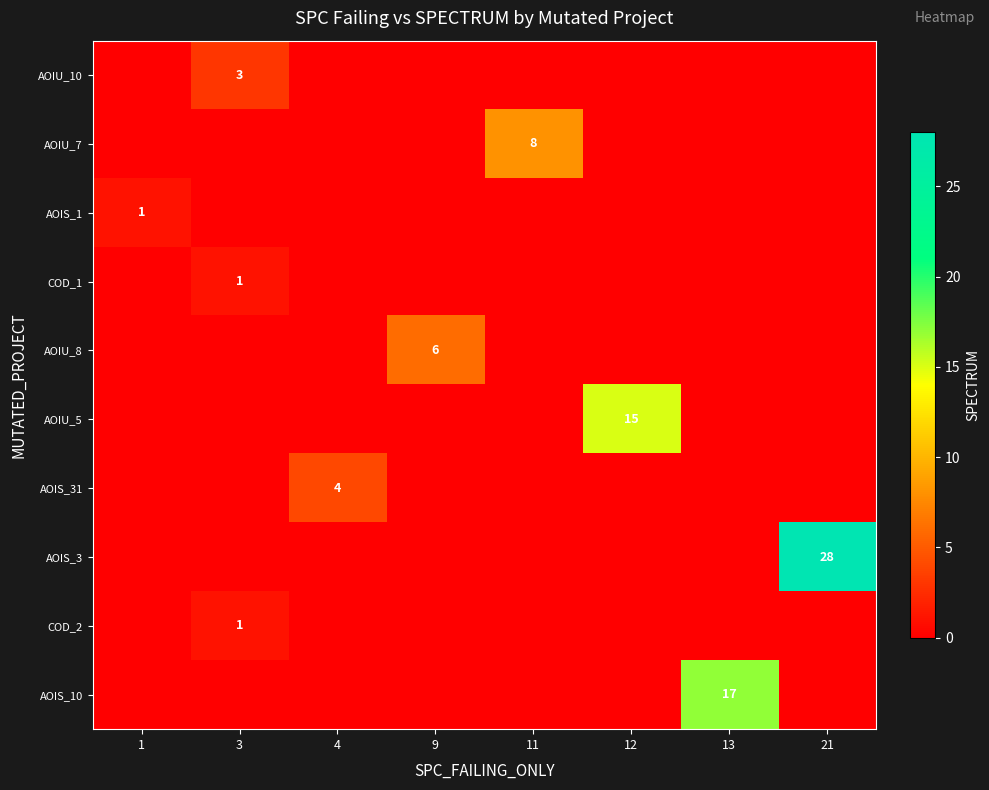

What is the sum of all COD_1 values?

1